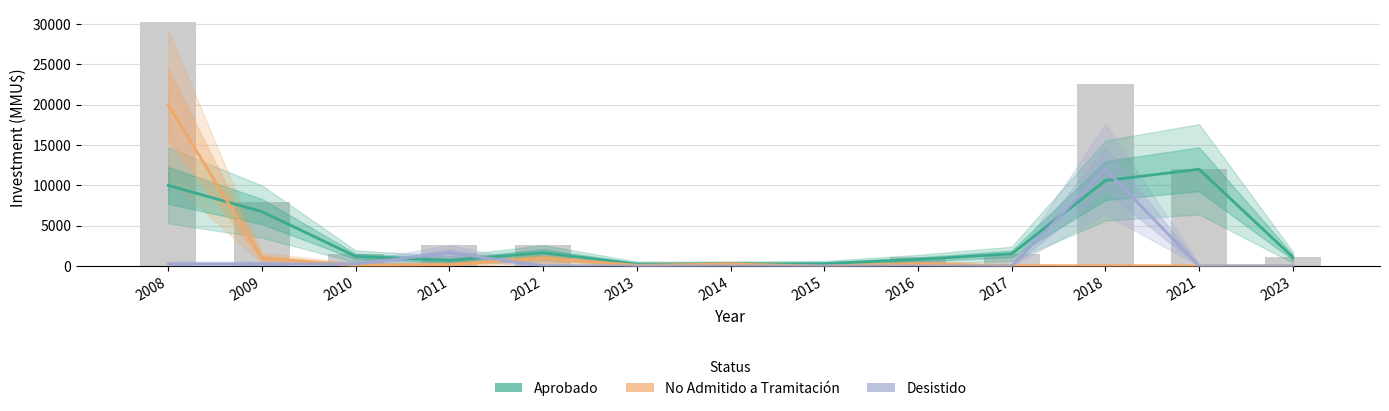

How many distinct data groups are displayed?

3